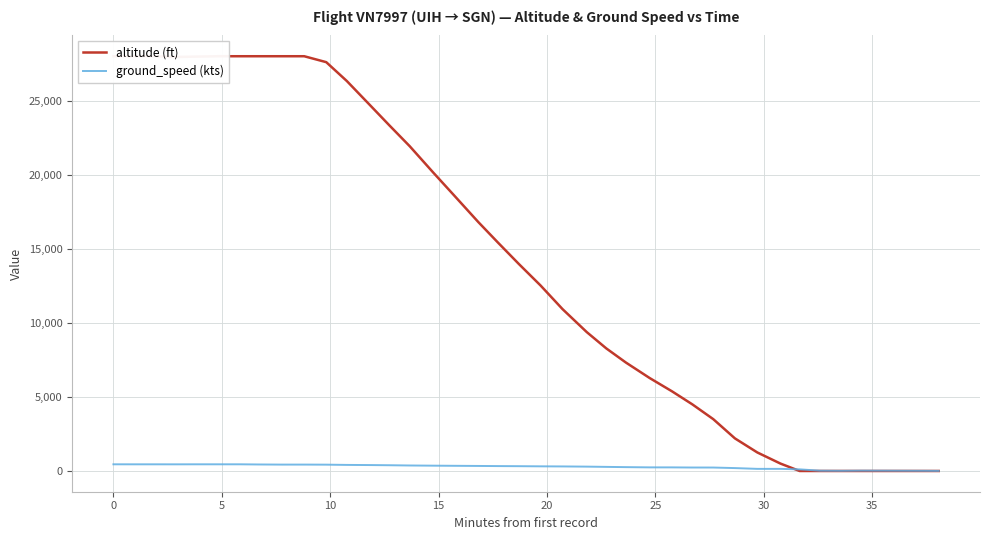

What is the sum of all ground_speed (kts) values?

11262